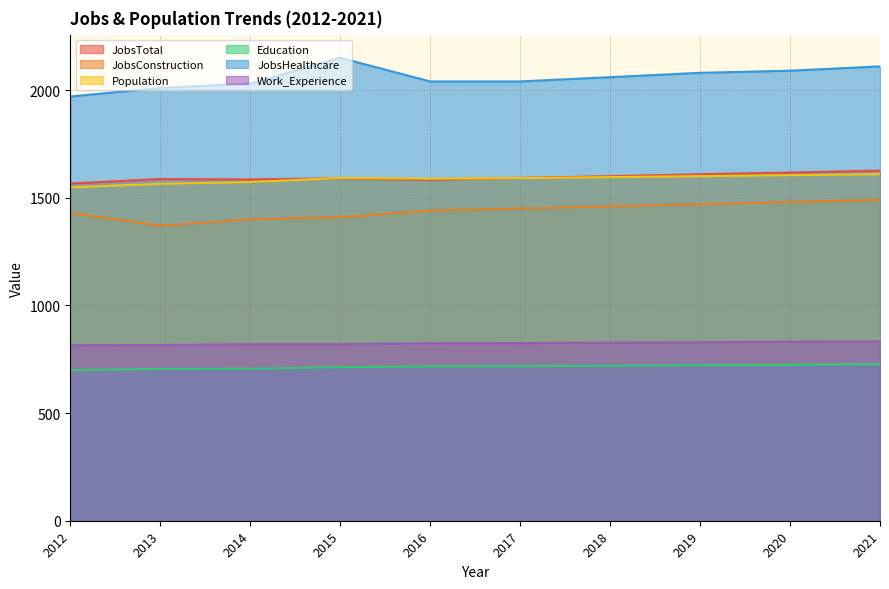

Which series has the largest total across all categories?

JobsHealthcare